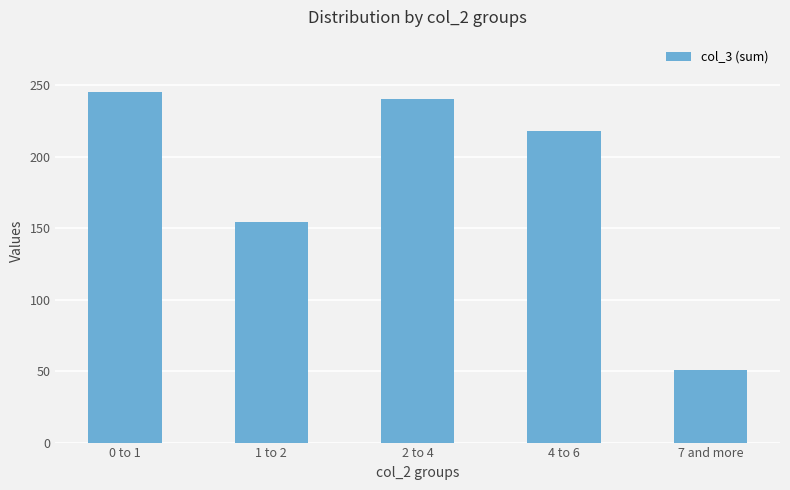

List the labels in order of value, smallest first.

7 and more, 1 to 2, 4 to 6, 2 to 4, 0 to 1